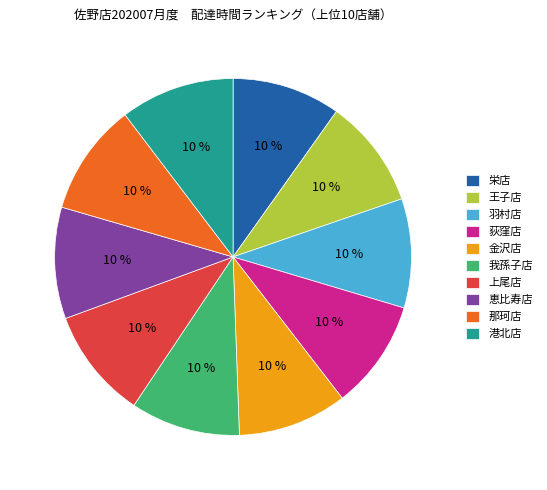

Is the sum of 金沢店 and 王子店 greater than half?

No